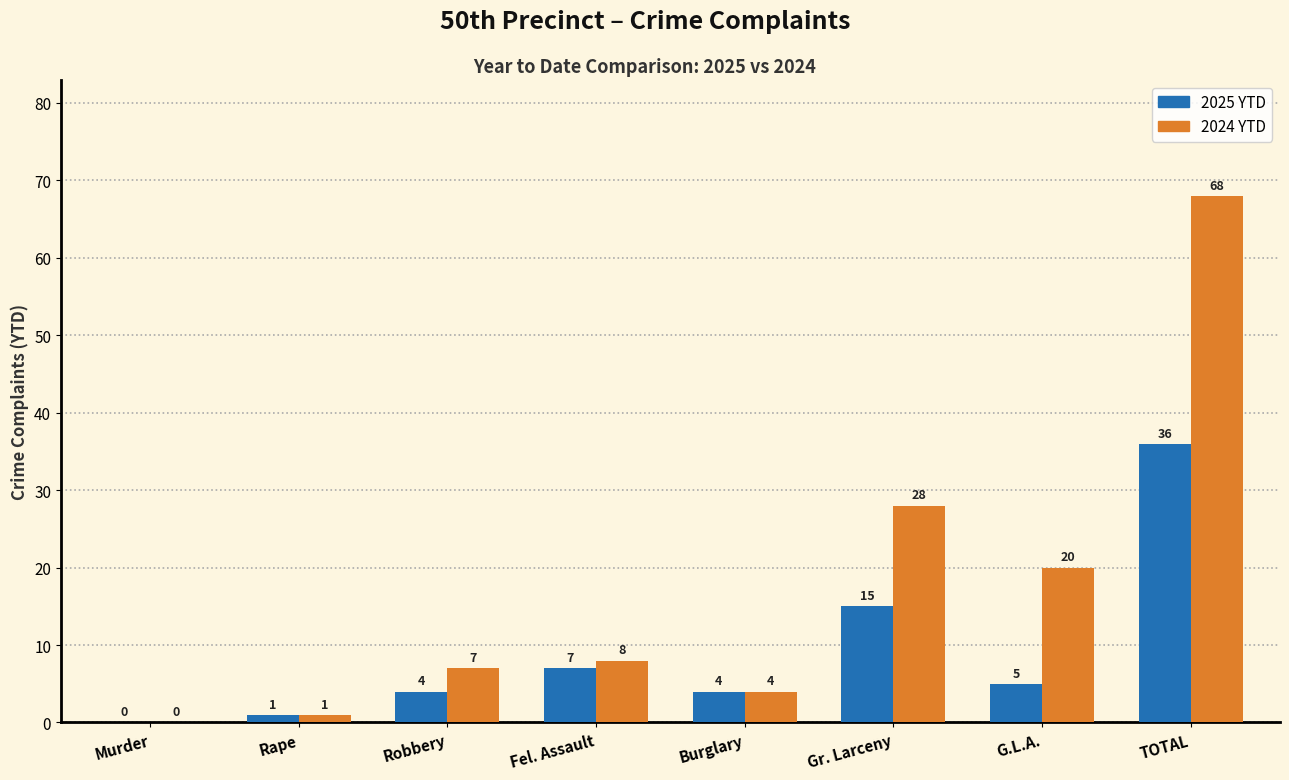

How many positive values does the 2025 YTD series have?

7